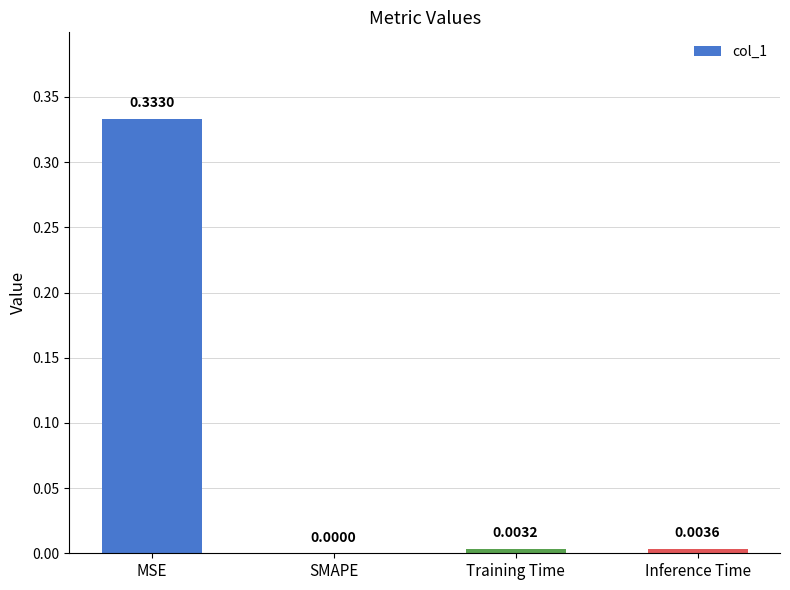

Which has a higher value, SMAPE or Training Time?

Training Time